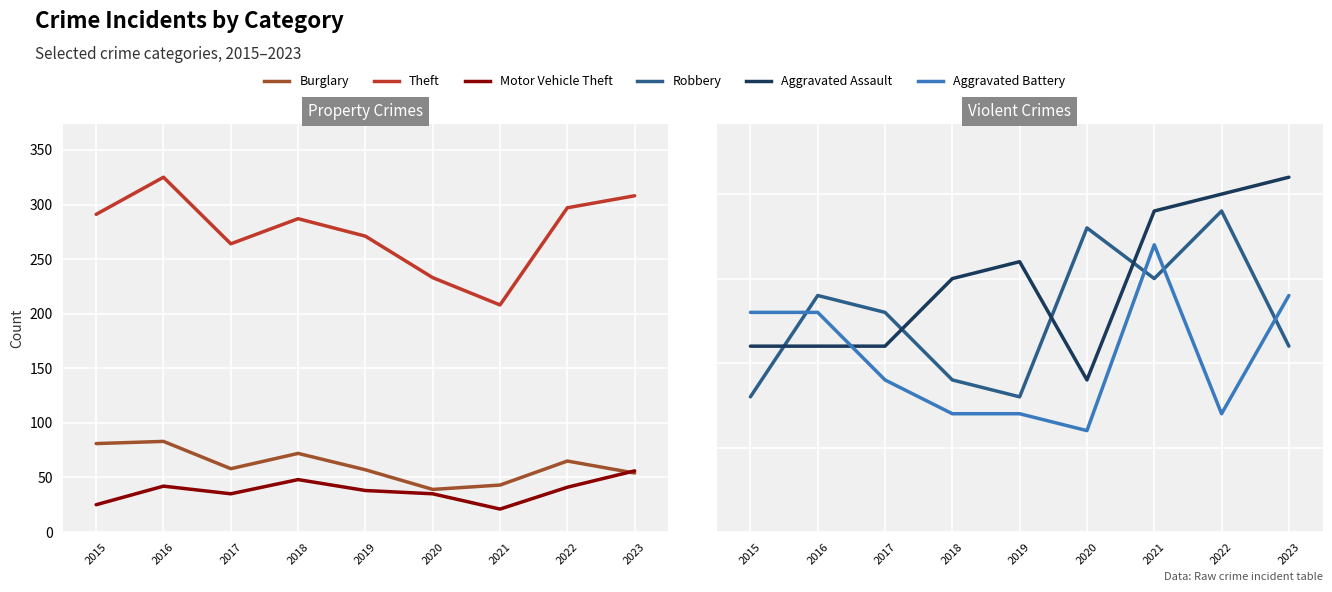

At which category is the sum across all series the highest?

2016